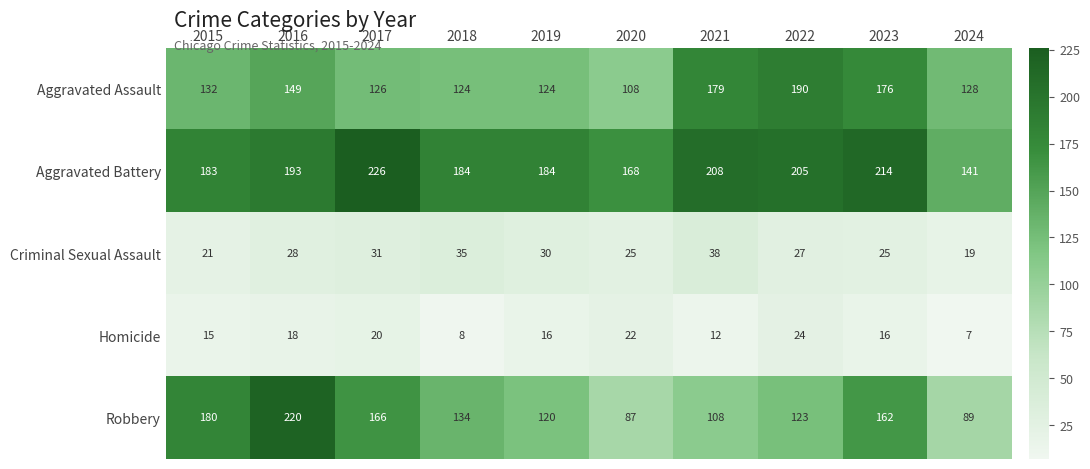

How many series are shown in this chart?

5